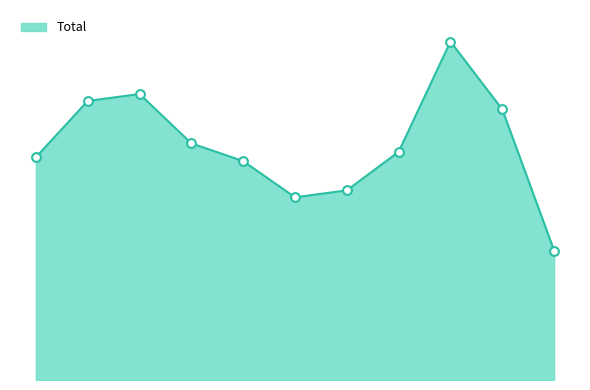

Does the chart have visible grid lines?

No